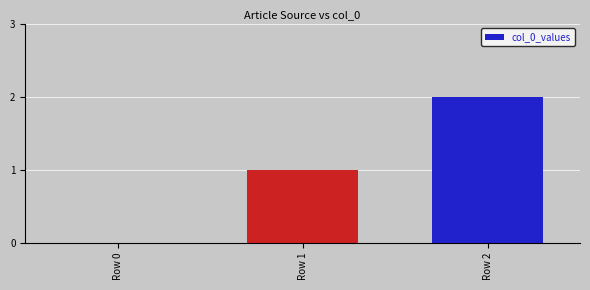

Reading left to right, what are all the values shown in this chart?

0	1	2